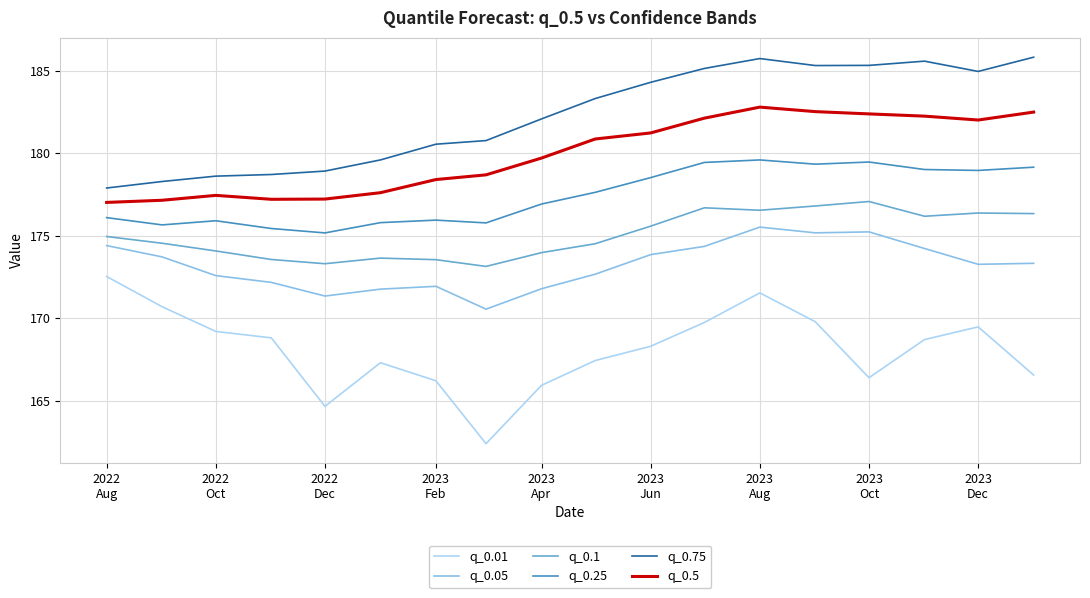

Which series has the largest total across all categories?

q_0.75